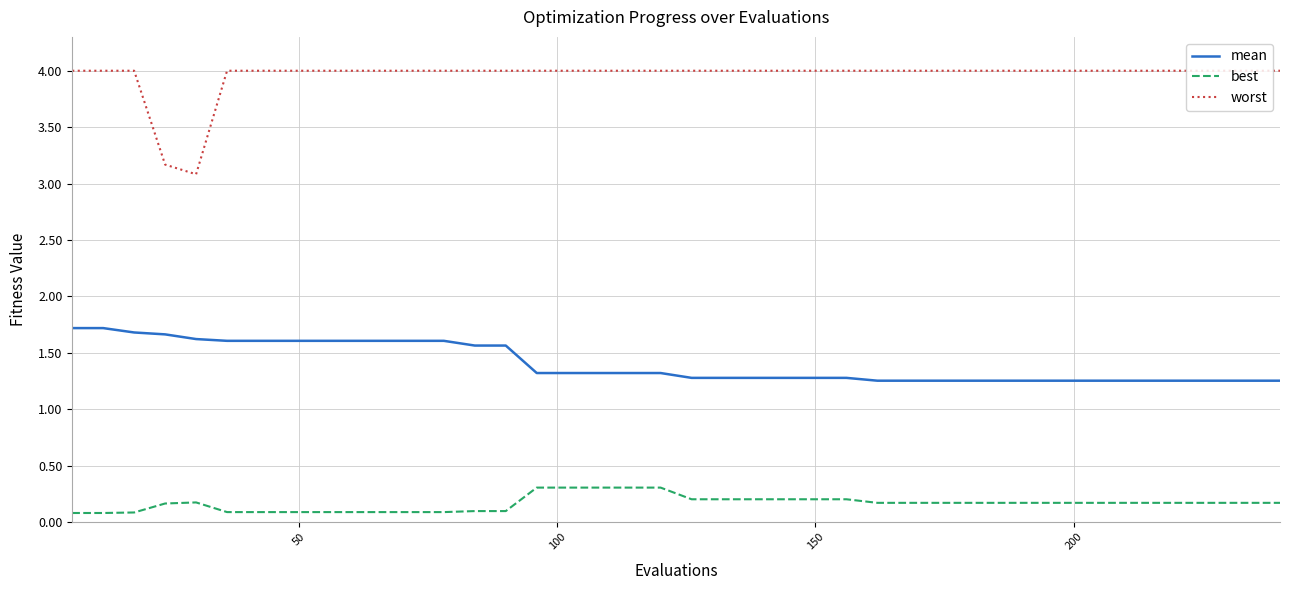

True or false: mean and worst cross at least once.

False